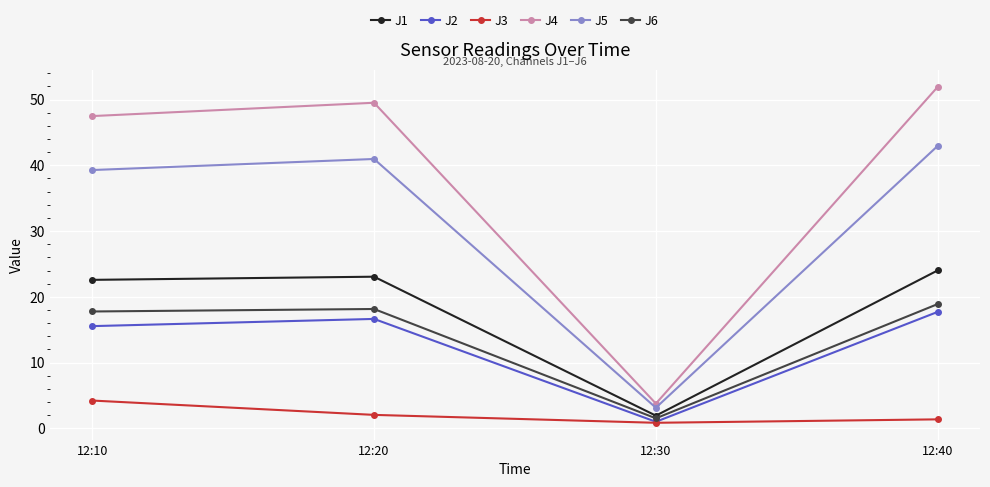

At how many categories does at least one series exceed 43?

3